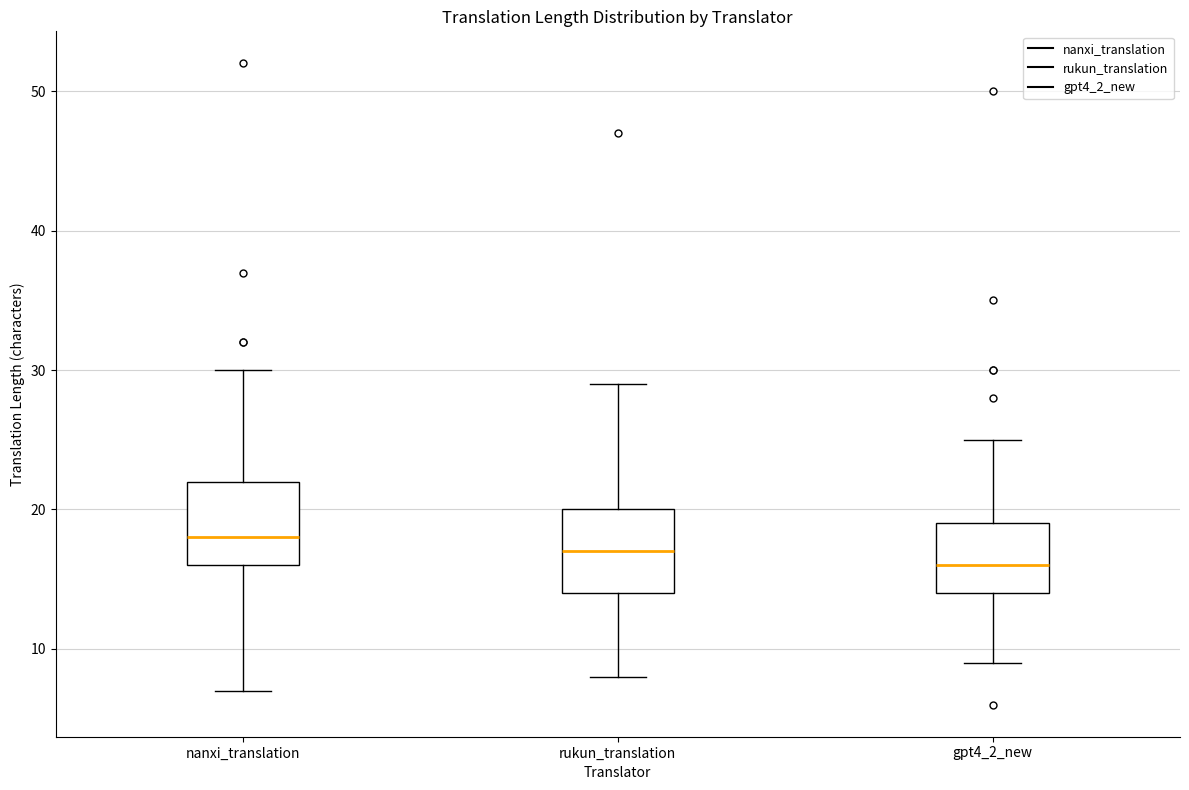

Where is the lower edge of the box for nanxi_translation on the y-axis? The values are not printed on the chart, so give them approximately, as read against the axis.

16